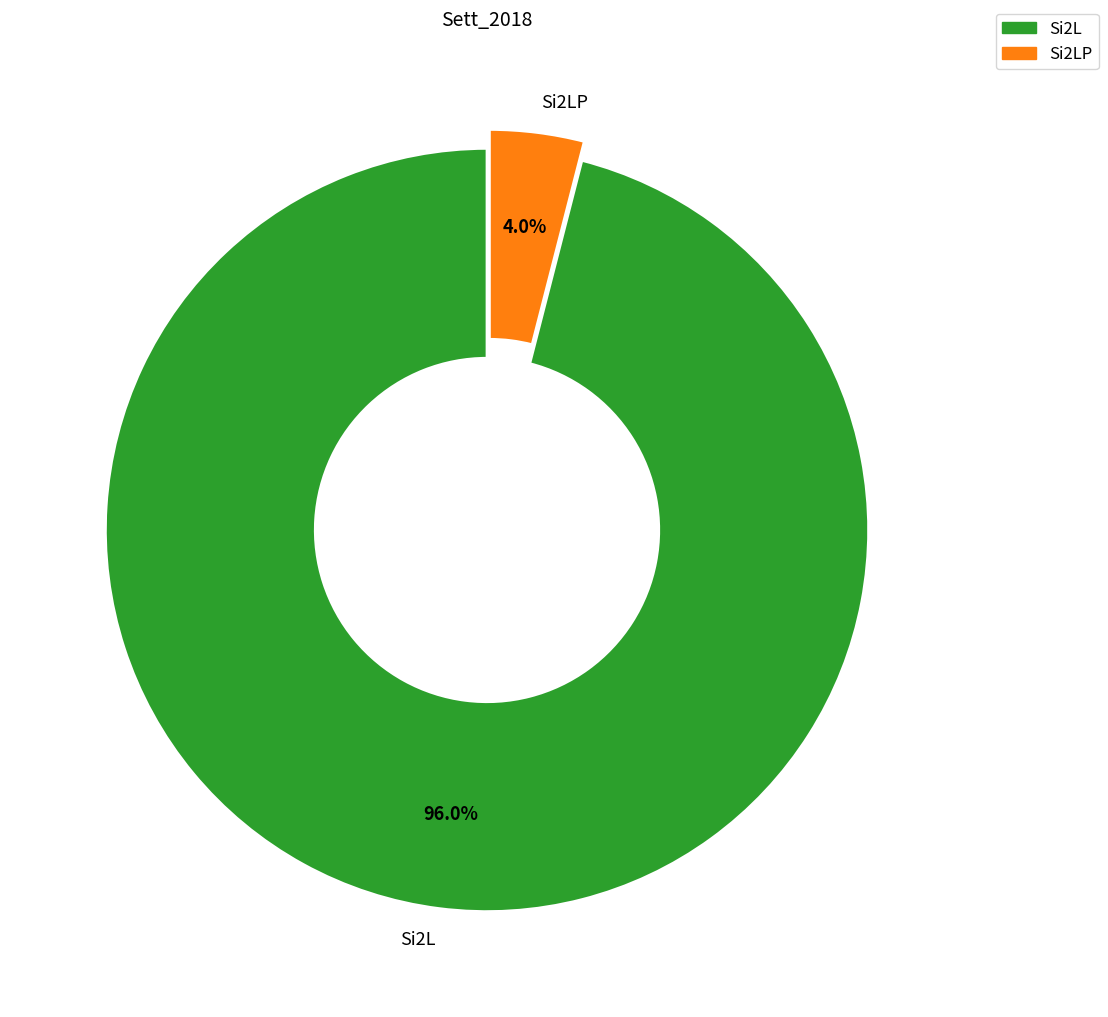

Is there a majority slice in this chart?

Yes